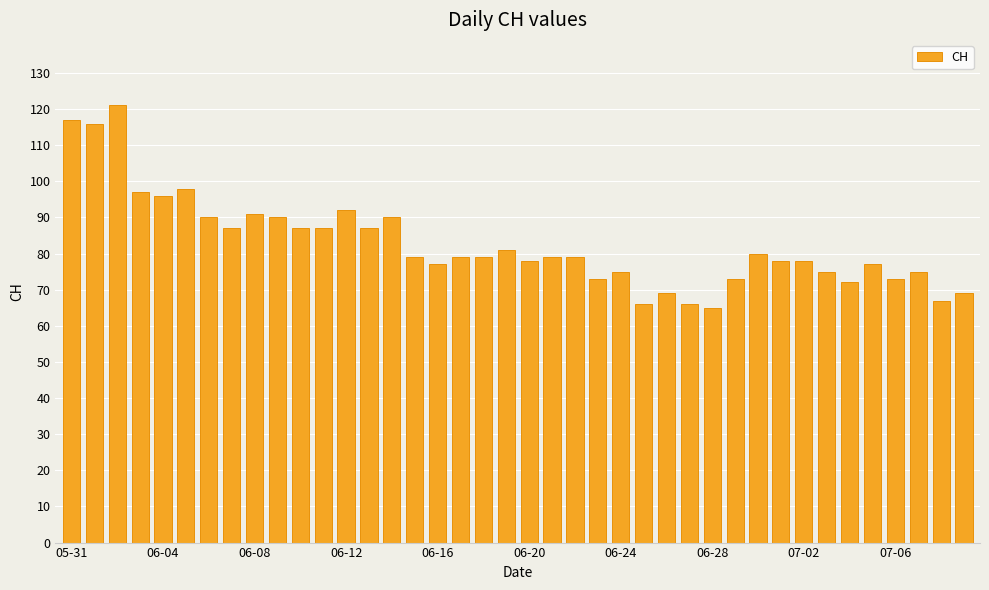

What is the difference between the maximum and minimum values?

56